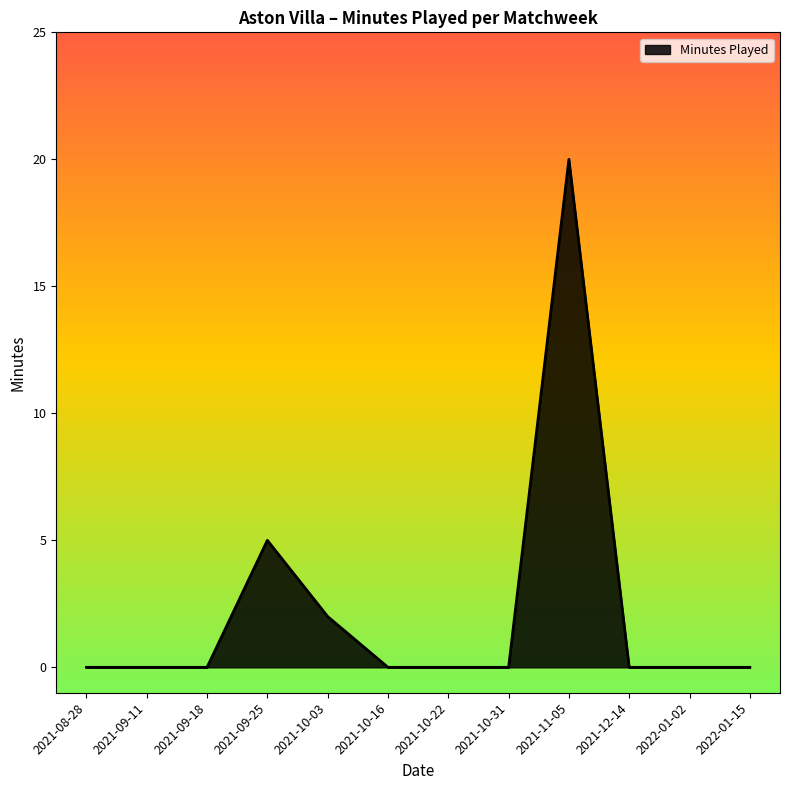

Between 2021-11-05 and 2021-09-18, which is larger?

2021-11-05